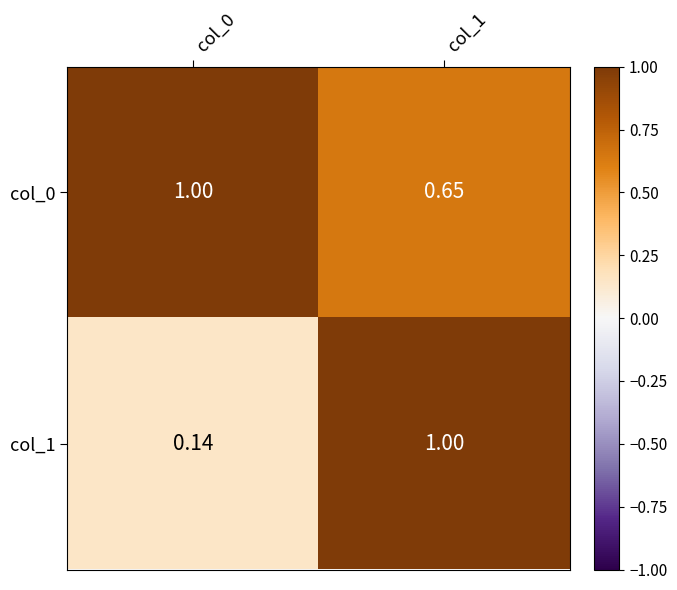

Rank the series by their average value, from lowest to highest.

col_1, col_0